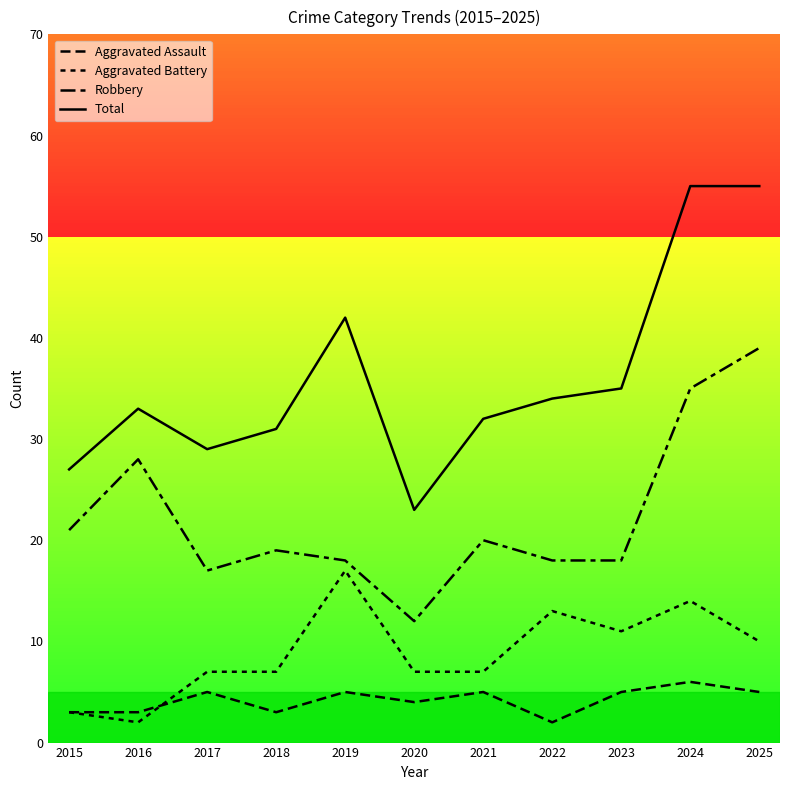

Does the chart display data point markers on the line(s)?

No